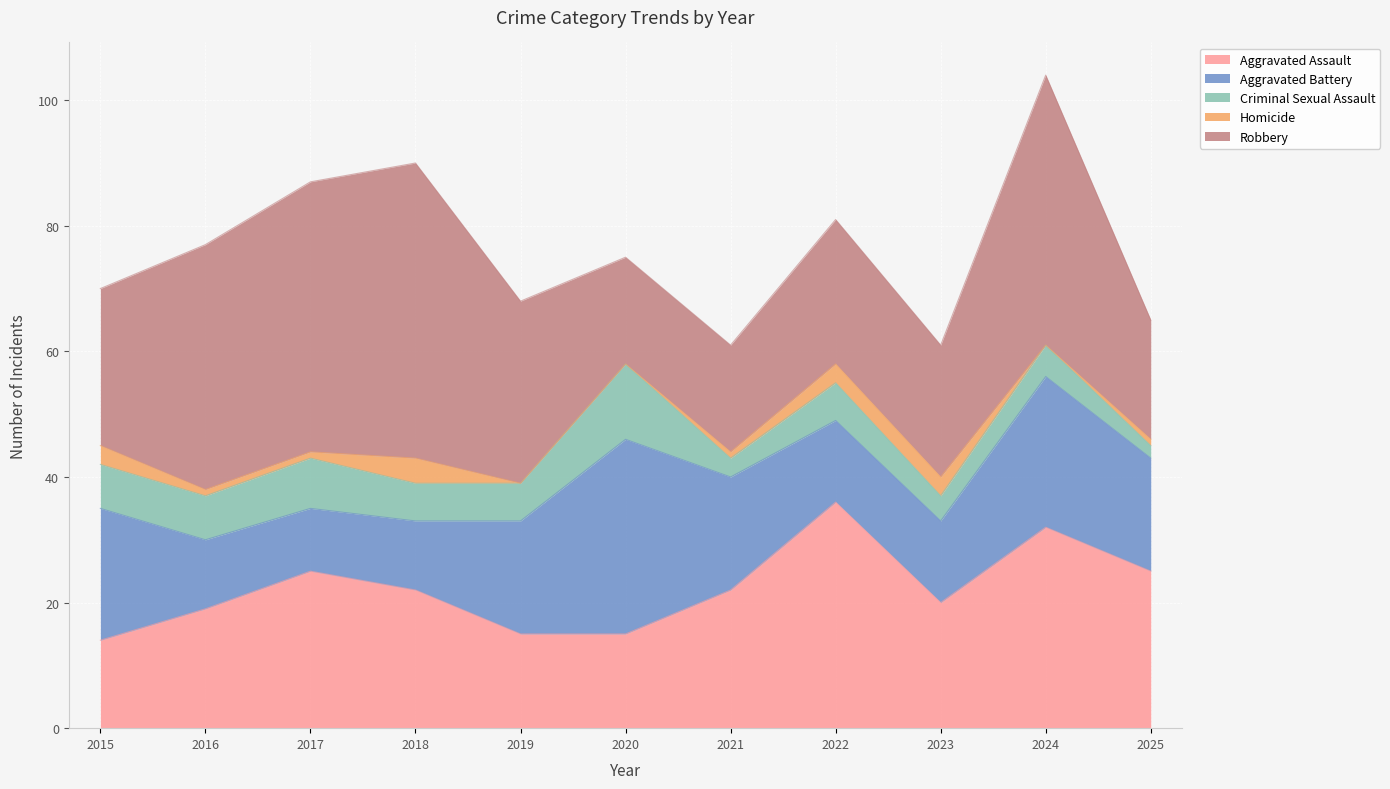

True or false: Criminal Sexual Assault has a value of 6 at 2022.

True